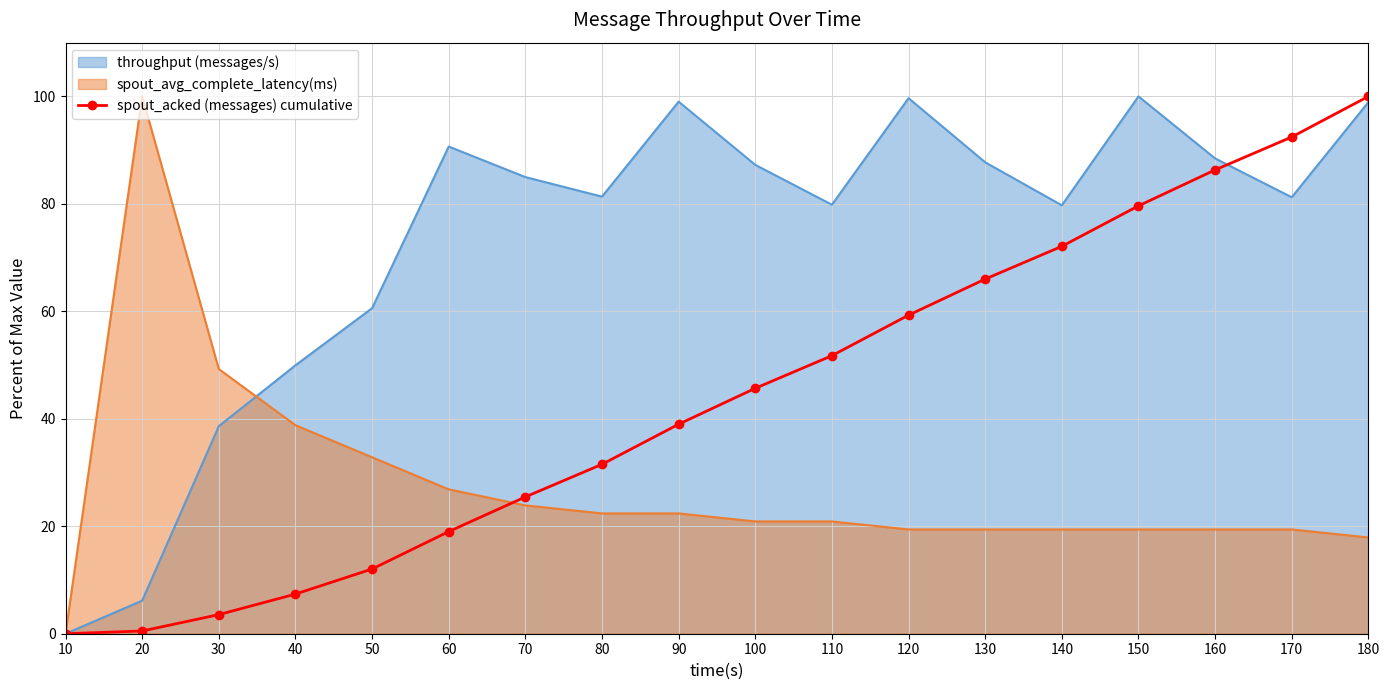

The value of throughput (messages/s) at 120 is 99.7. True or false?

True